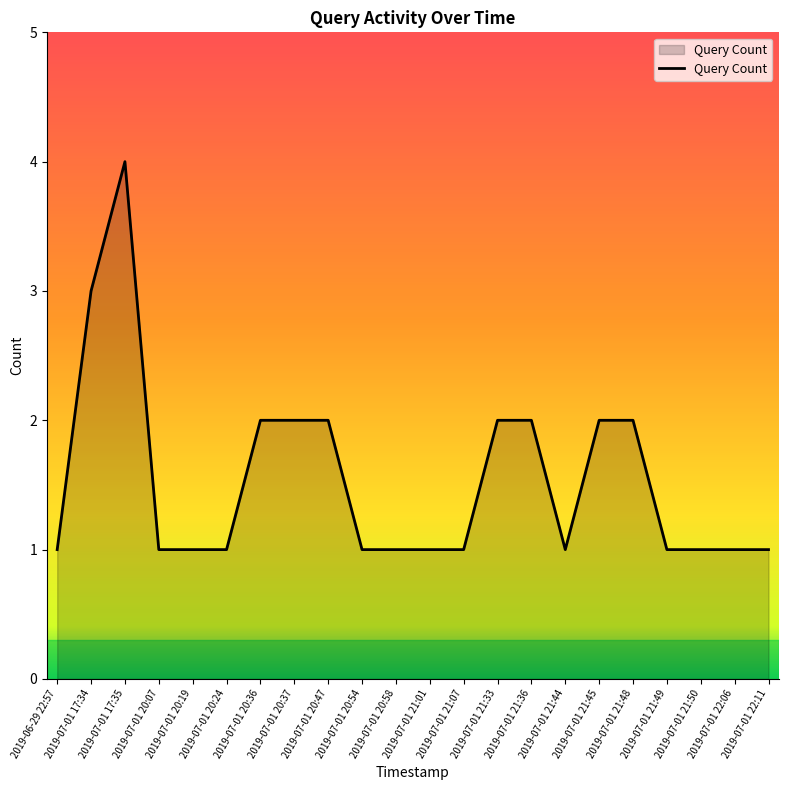

Reading left to right, transcribe all the data shown in this chart.

1	3	4	1	1	1	2	2	2	1	1	1	1	2	2	1	2	2	1	1	1	1